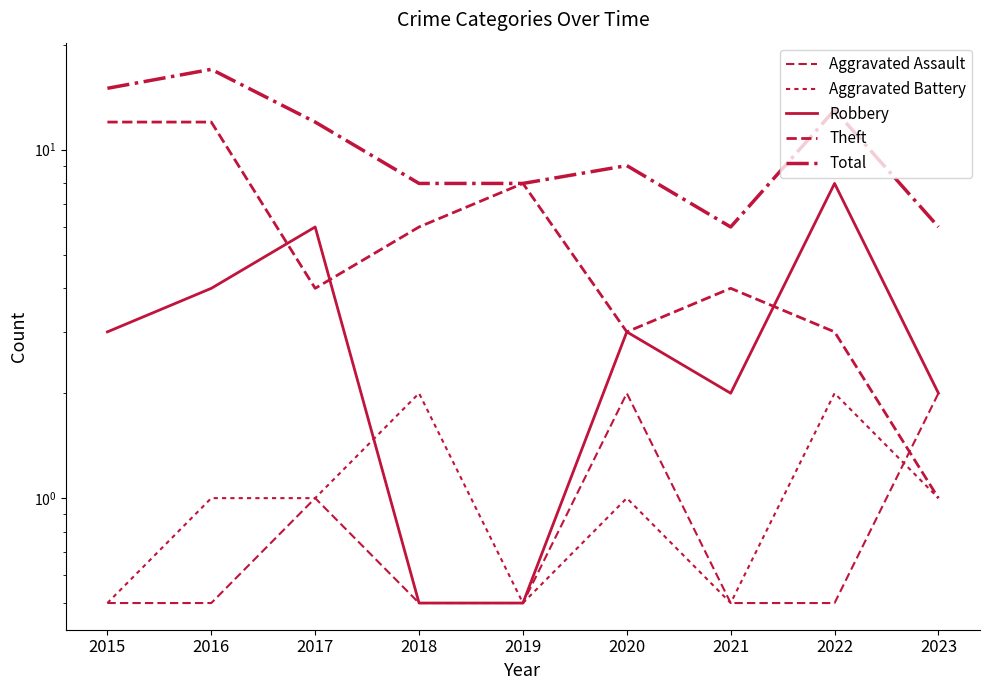

What is the value of the Aggravated Battery point at the 4th from the left?

2.0